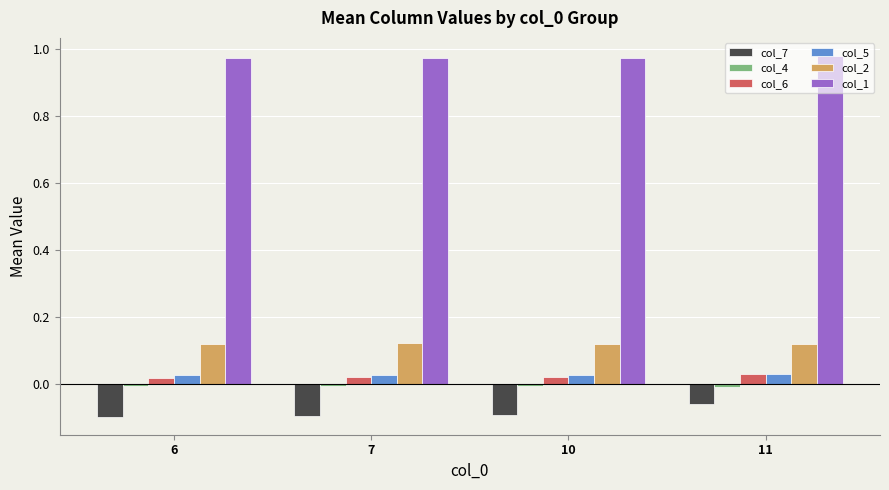

The value of col_2 at 11 is 0.0. True or false?

False